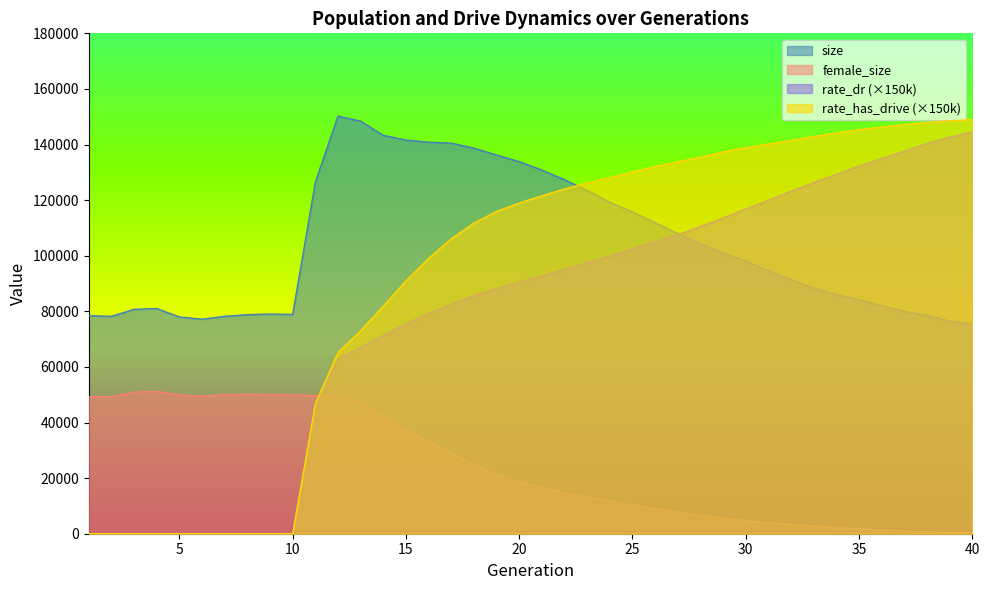

What value does the rate_dr series have at 27?

107525.1